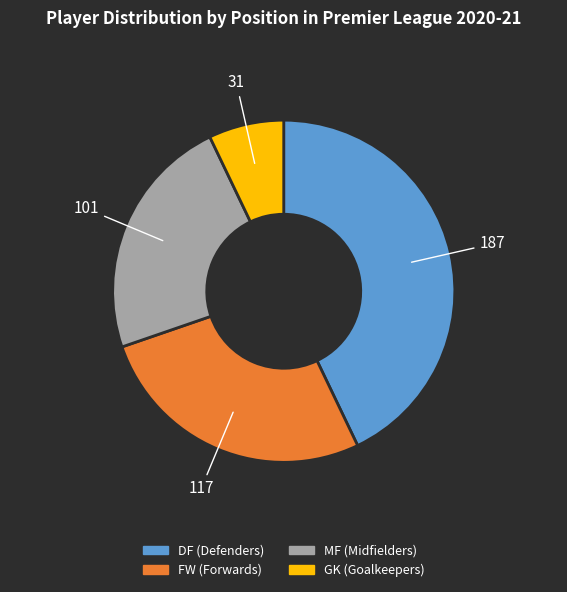

How many segments does this pie chart have?

4